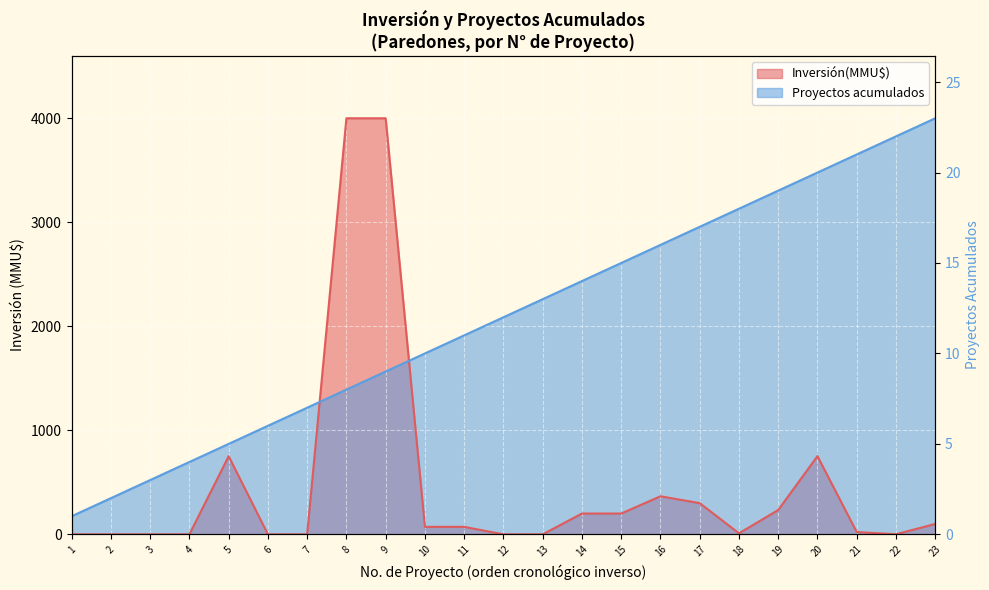

How many data points does each series have?

23